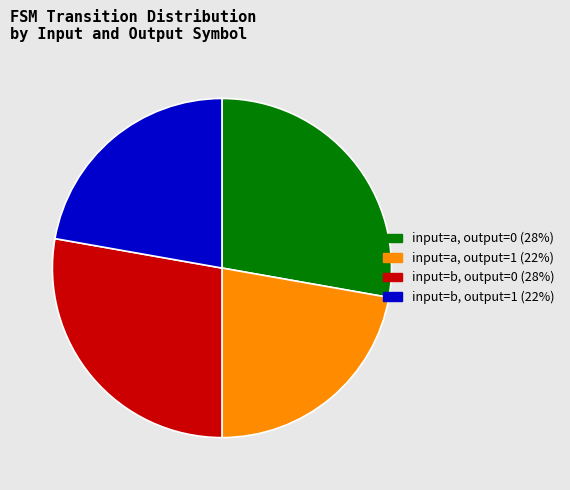

Is there any slice that represents more than half of the pie?

No